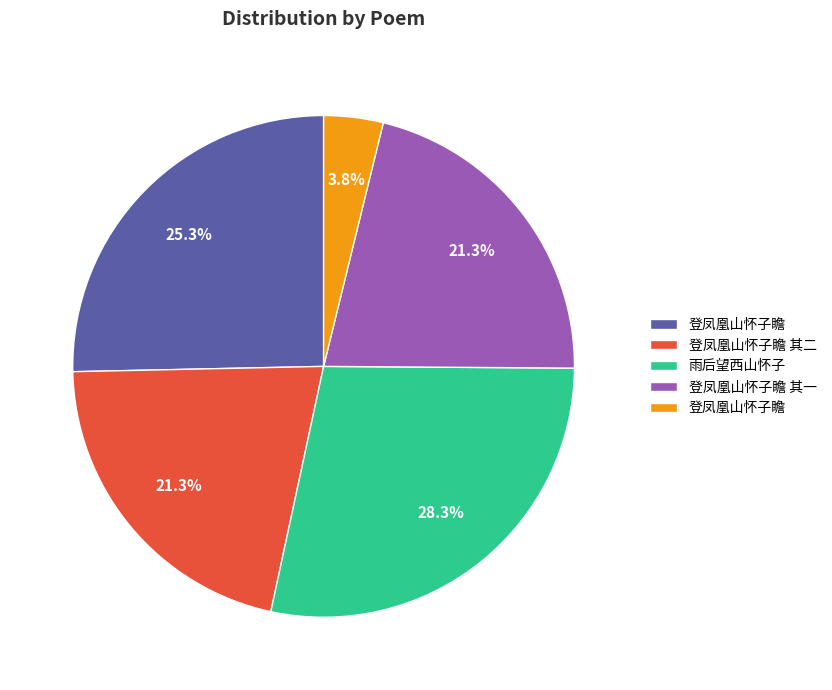

Is there any slice that represents more than half of the pie?

No